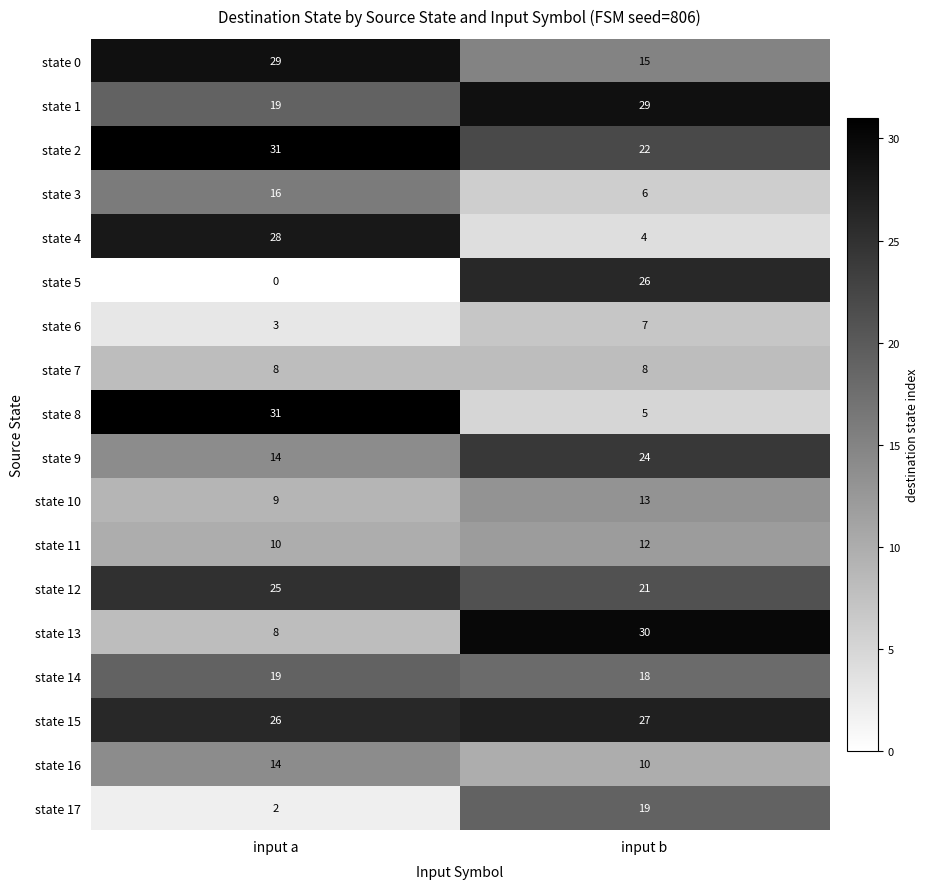

The state 1 series shows 9 at input a. True or false?

False